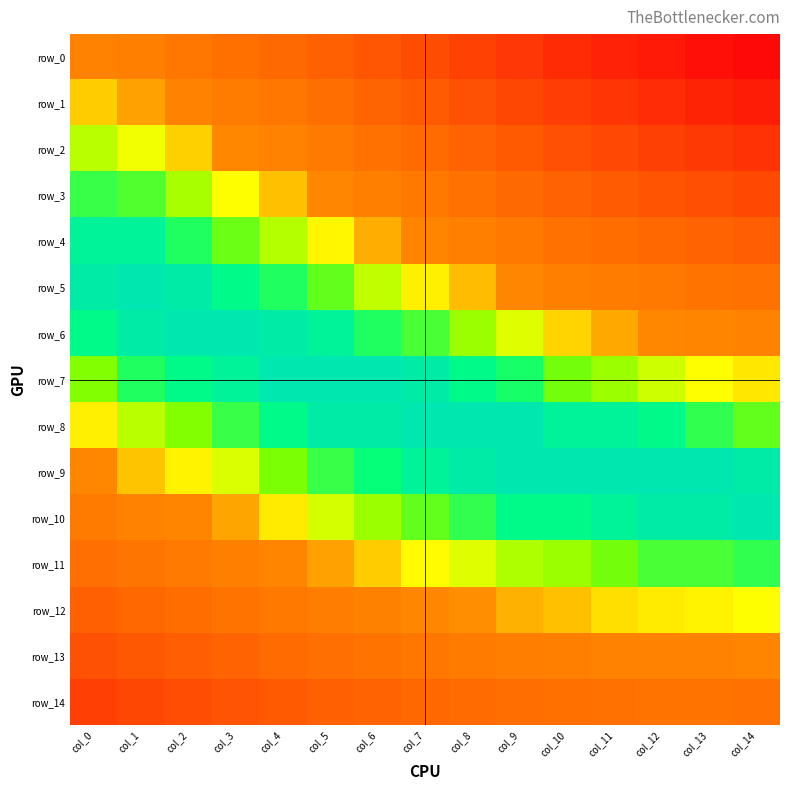

Which series has the largest range (max minus min)?

row_0